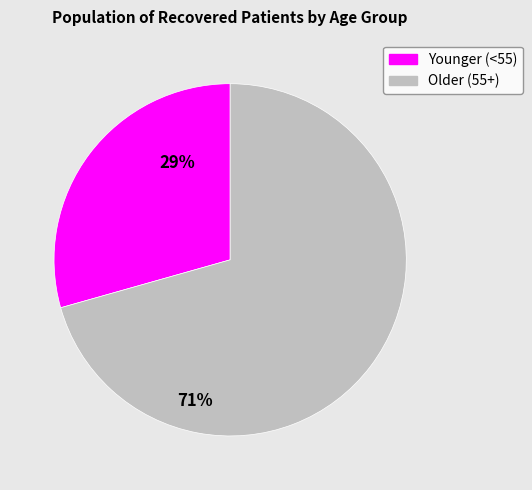

Does any single category account for the majority?

Yes